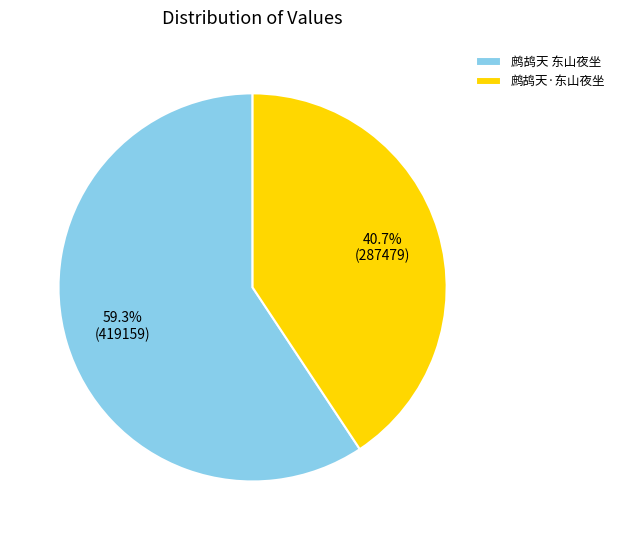

Count the number of slices in the pie.

2